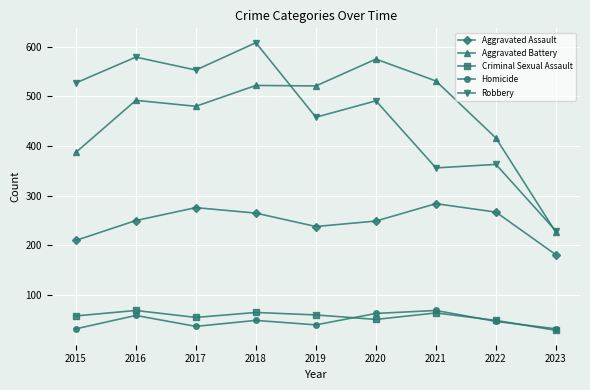

True or false: Aggravated Assault has a value of 267 at 2022.

True